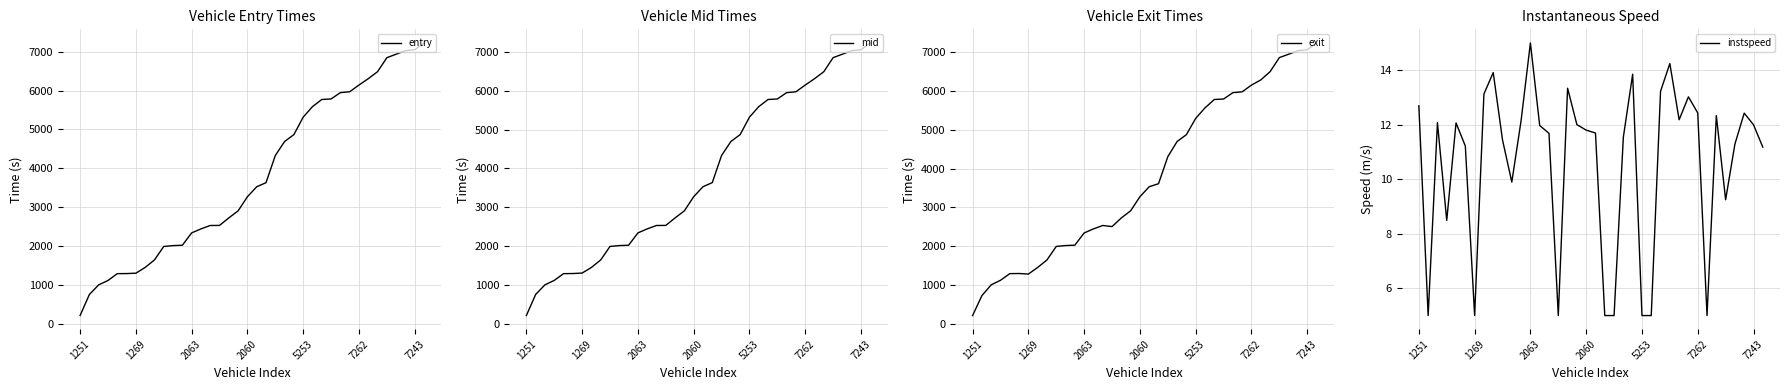

What is the difference between the second highest and second lowest values in the mid series?

6301.6